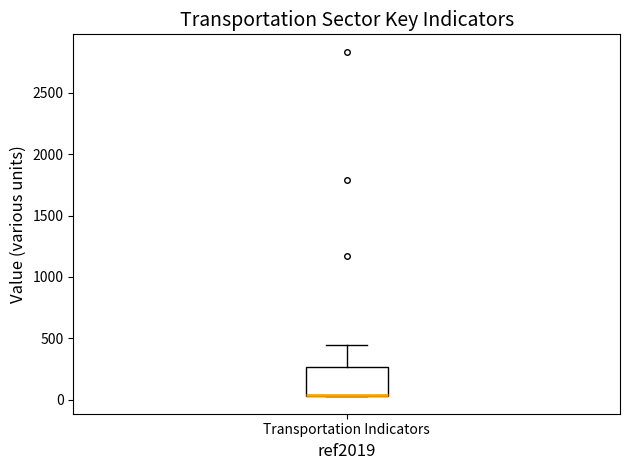

Read this box plot against the y-axis: the position of the median line, the range covered by the box, and the ends of both whiskers. The values are not printed on the chart, so give them approximately, as read against the axis.

median 50 (drawn on the box's lower edge), box 50 to 250, whiskers 50 to 450